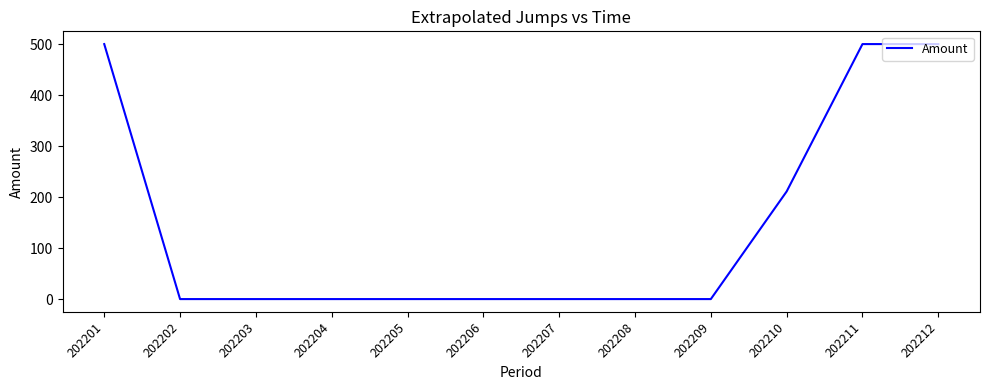

Where is the data nearest to the value 249?

202210